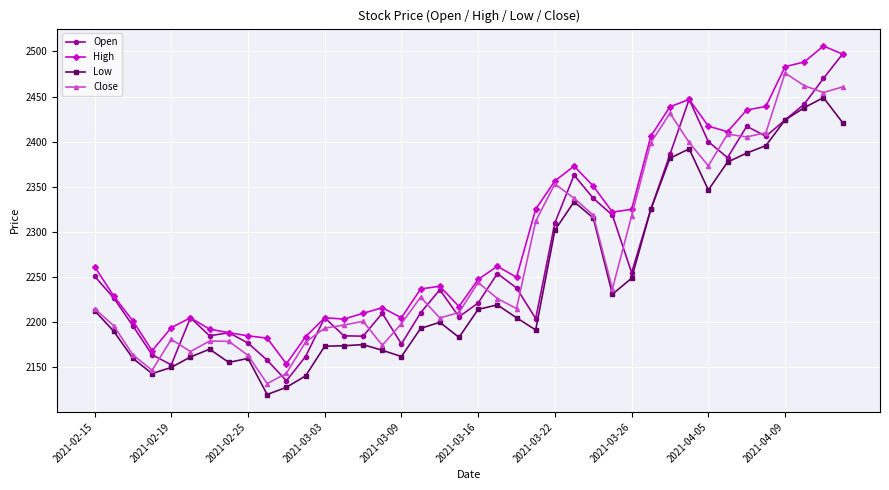

What is the minimum value shown in the chart?

2120.0